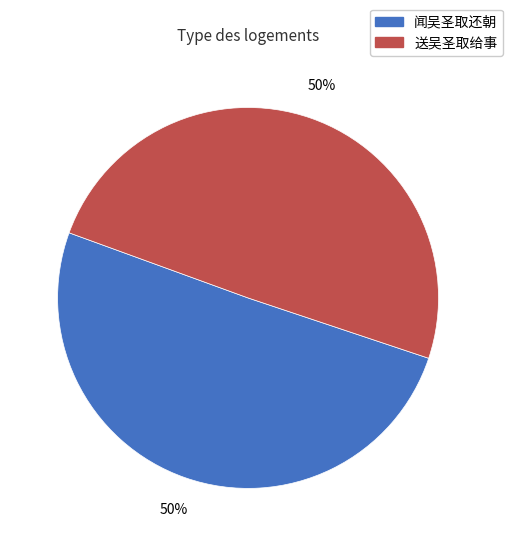

Is the sum of 送吴圣取给事 and 闻吴圣取还朝 greater than half?

Yes